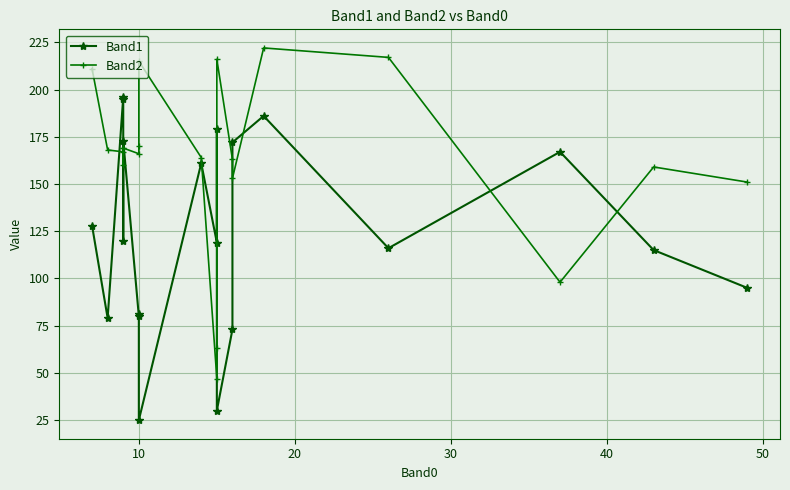

Which has a higher value, 10 or 10?

10